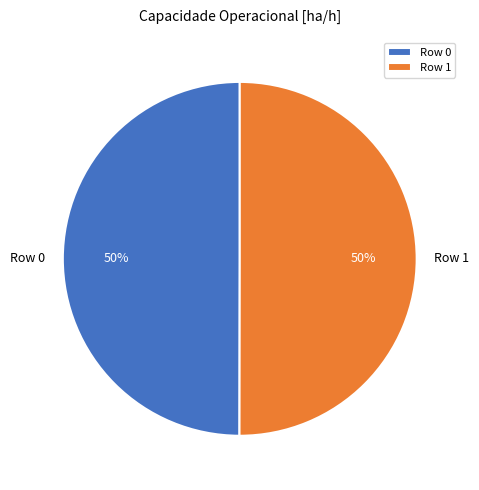

Is the sum of Row 1 and Row 0 greater than half?

Yes